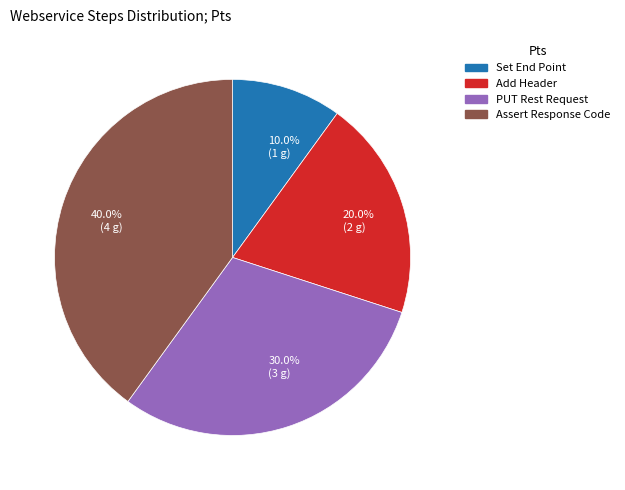

What is the total percentage of 20.0% (2 g) and 40.0% (4 g)?

60.0%